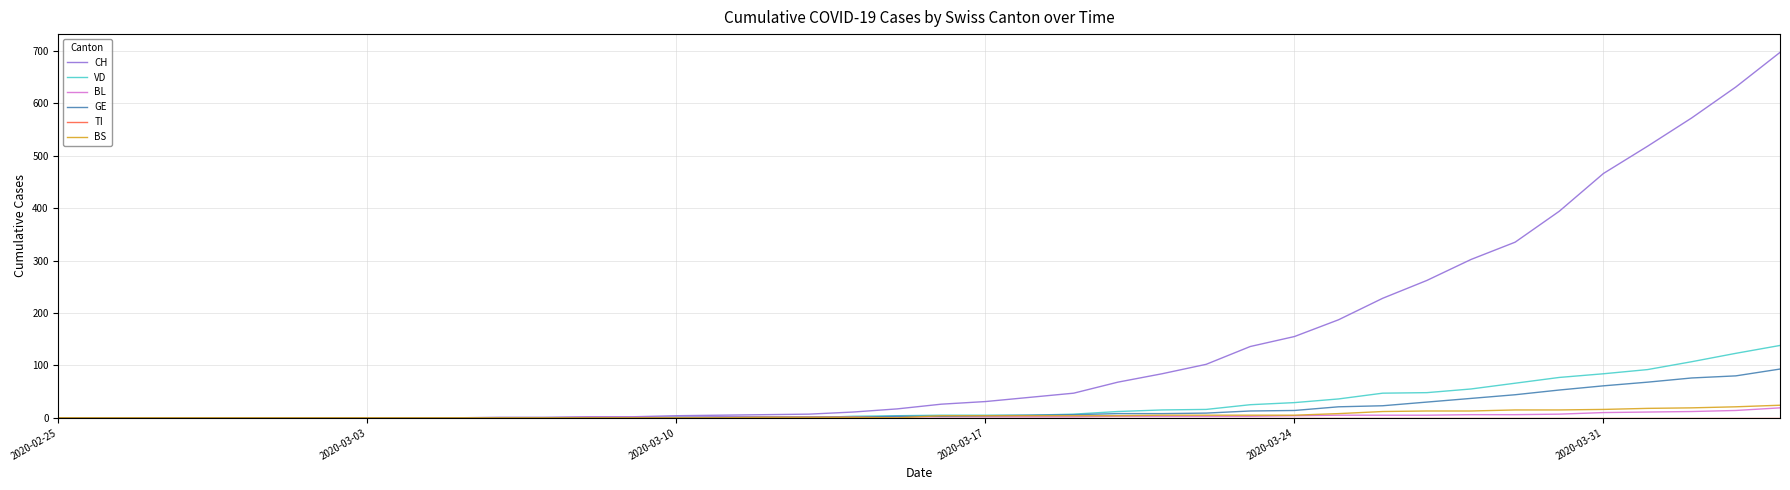

What is the greatest value displayed?

697